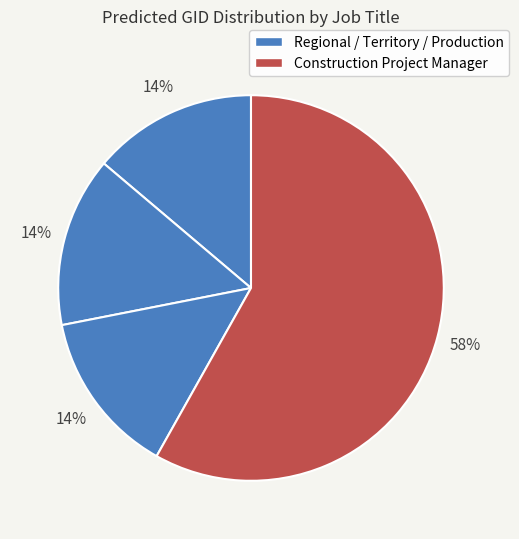

Count the number of slices in the pie.

4